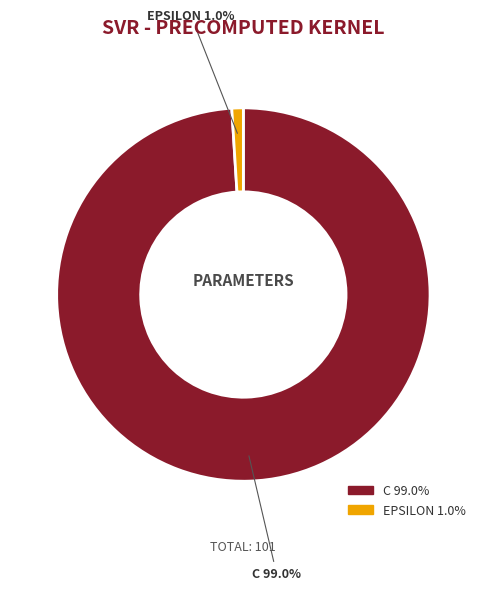

Does any single category account for the majority?

Yes